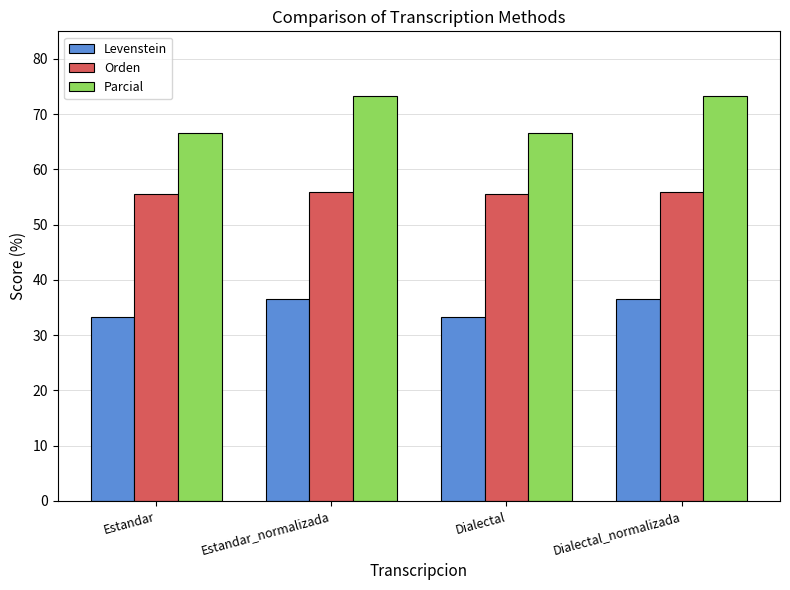

What is the smallest value displayed?

33.3